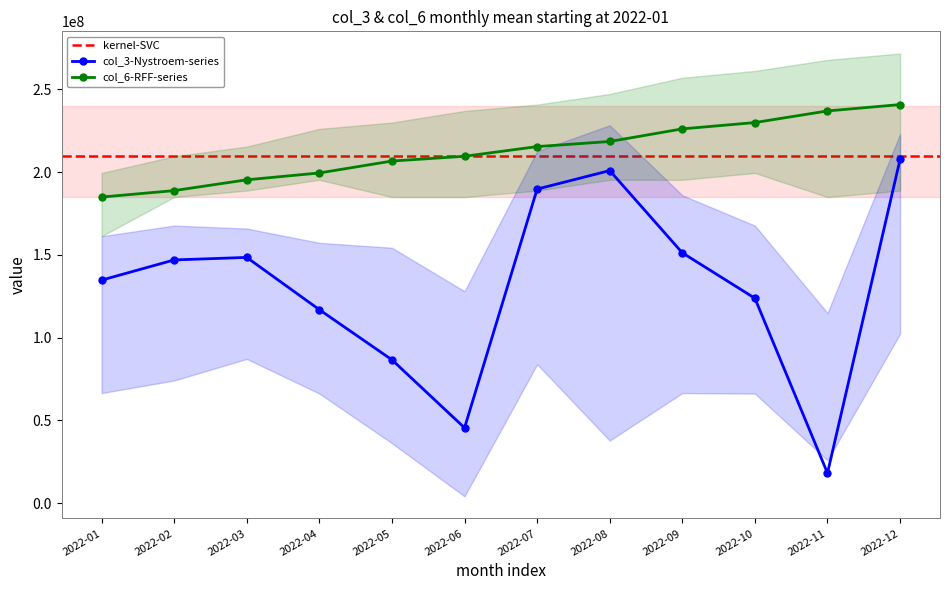

Which series has the largest range (max minus min)?

col_3 (Nystroem)